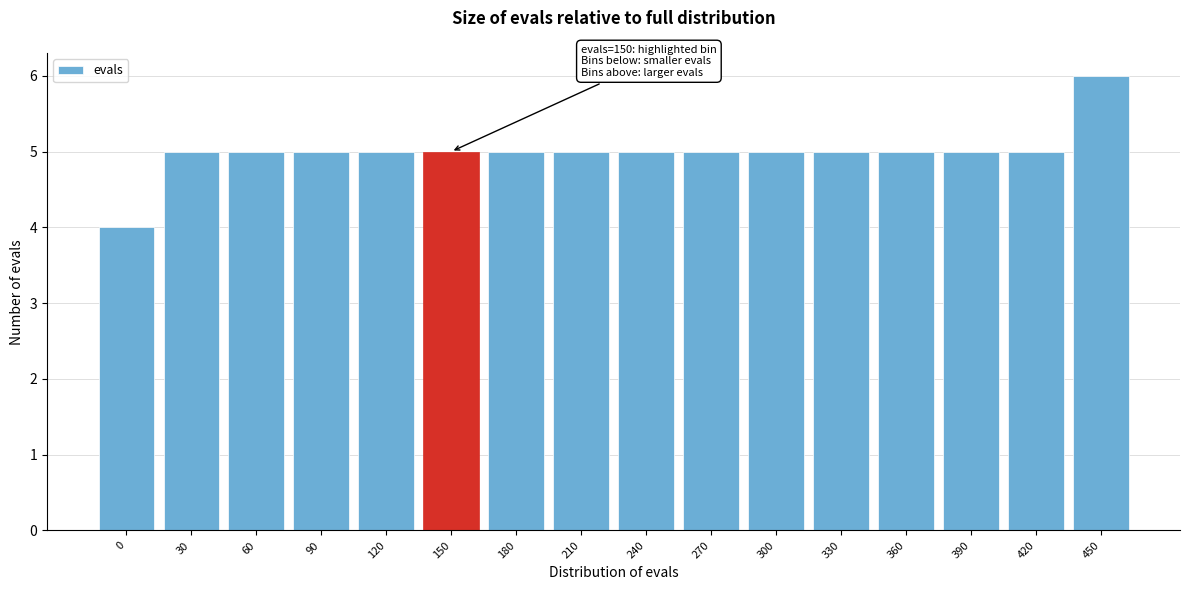

Reading left to right, list all the values displayed in this chart.

4	5	5	5	5	5	5	5	5	5	5	5	5	5	5	6